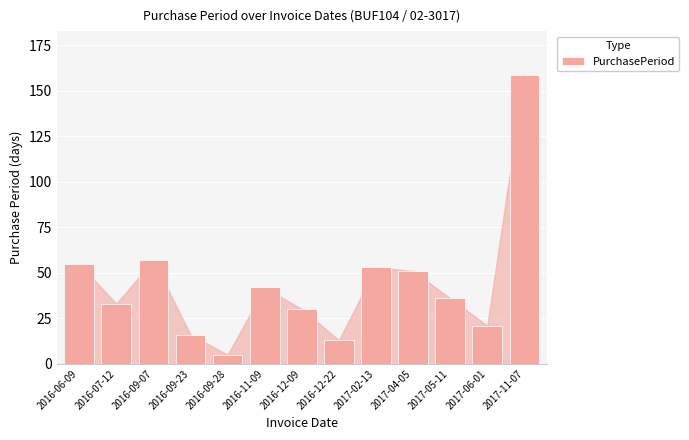

What is the average value?

44